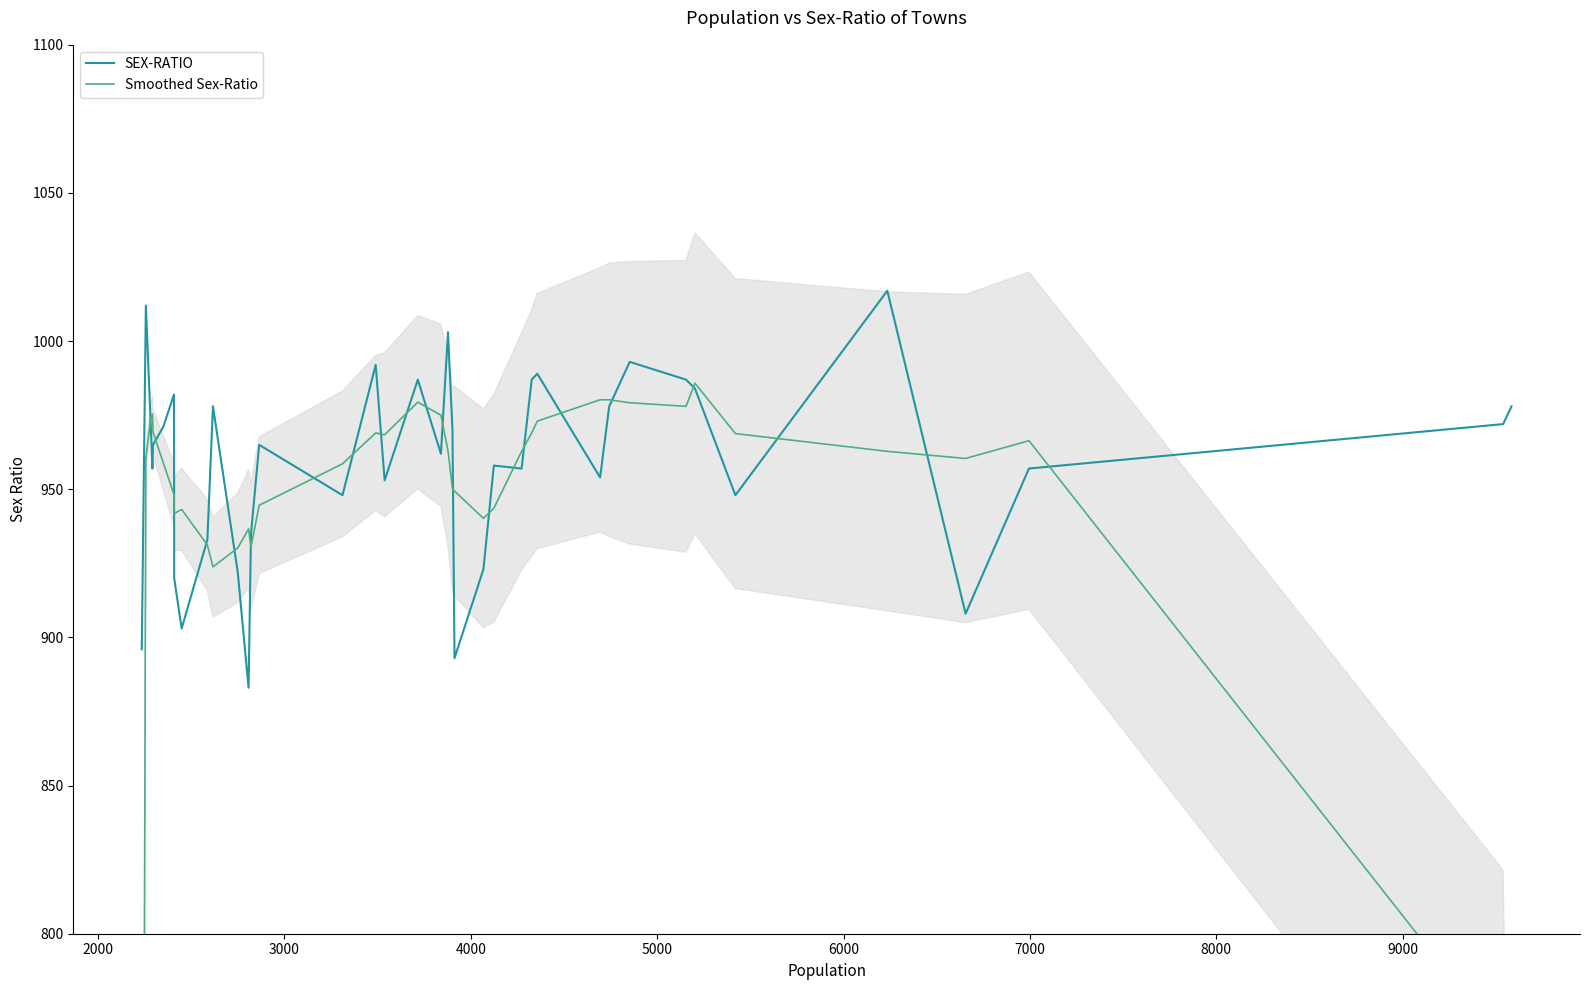

True or false: SEX-RATIO has more than 1 interior local peaks.

True